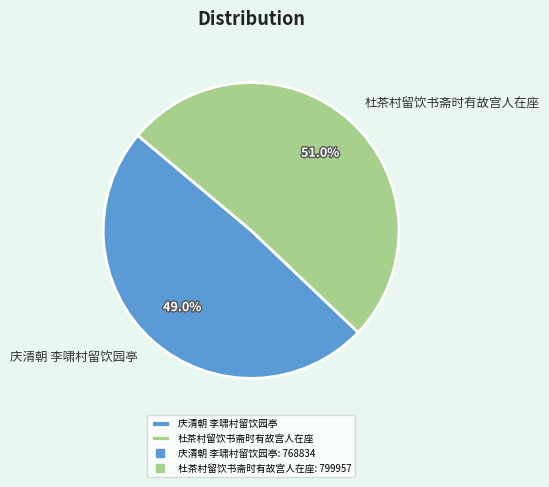

What percentage is NOT represented by 杜茶村留饮书斋时有故宫人在座?

49.0%